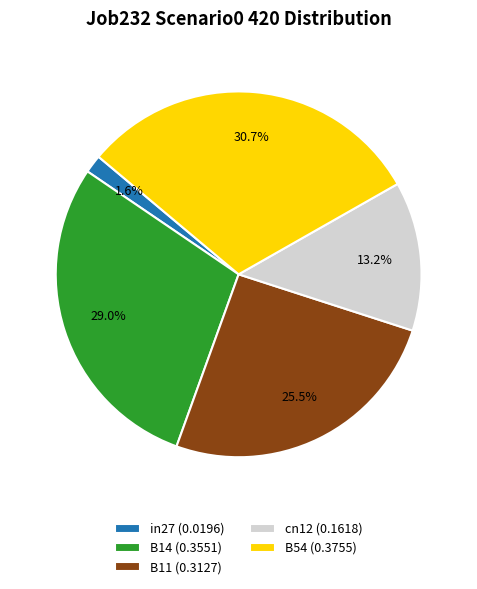

Between in27 (0.0196) and B14 (0.3551), which is larger?

B14 (0.3551)